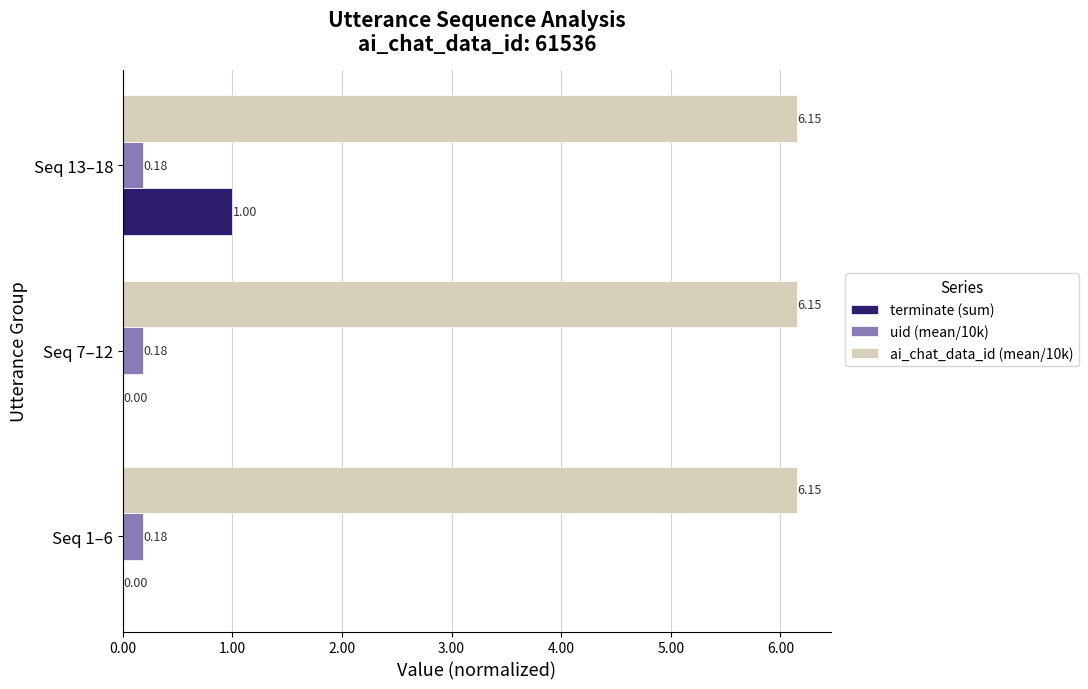

Between Seq 7–12 and Seq 13–18, which series saw the biggest shift?

terminate (sum)